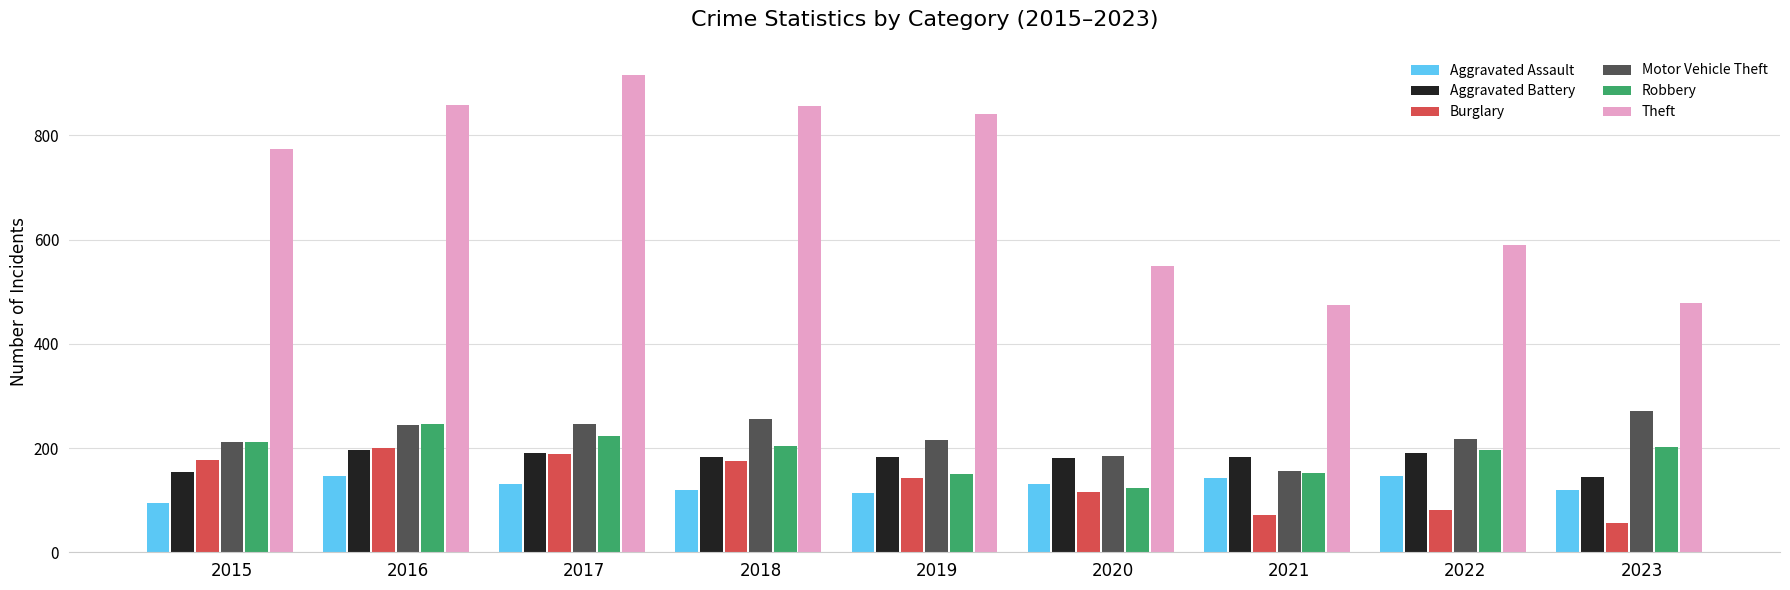

How many values in the Motor Vehicle Theft series are below 218?

4